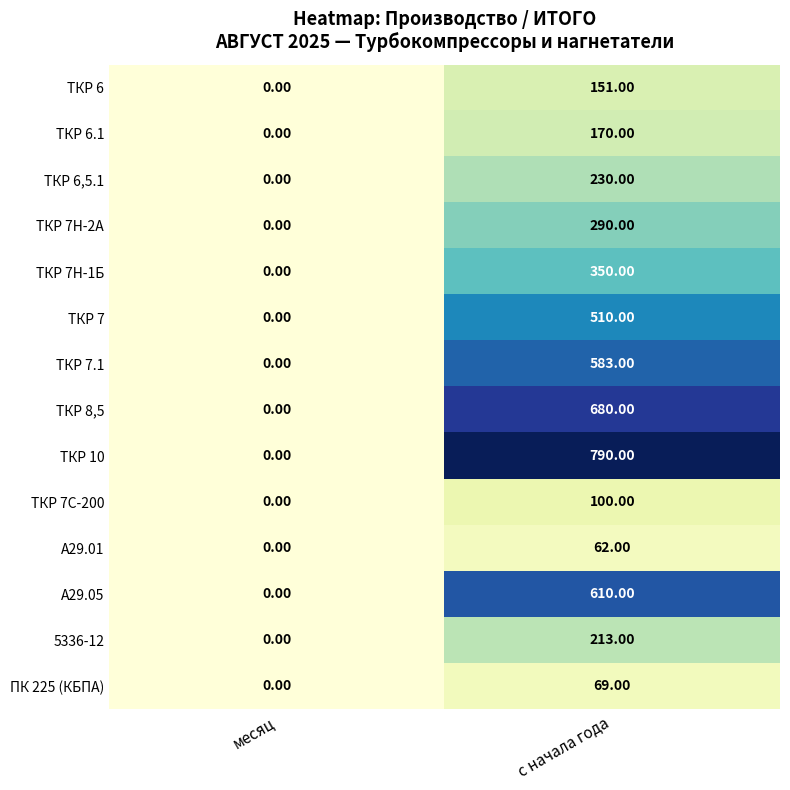

List the labels in order of А29.01 value, largest first.

с начала года, месяц